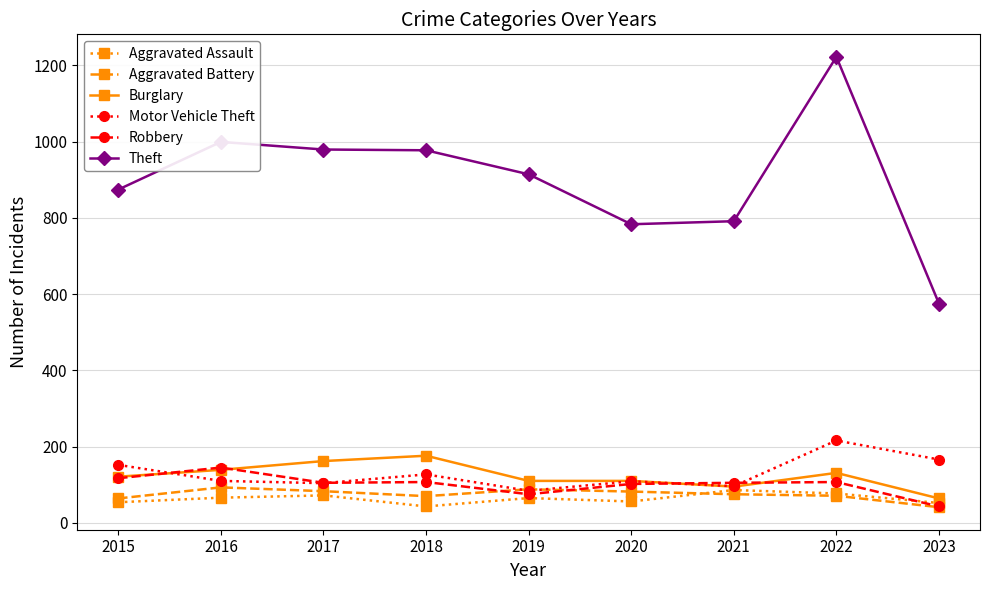

Which series has the largest range (max minus min)?

Theft